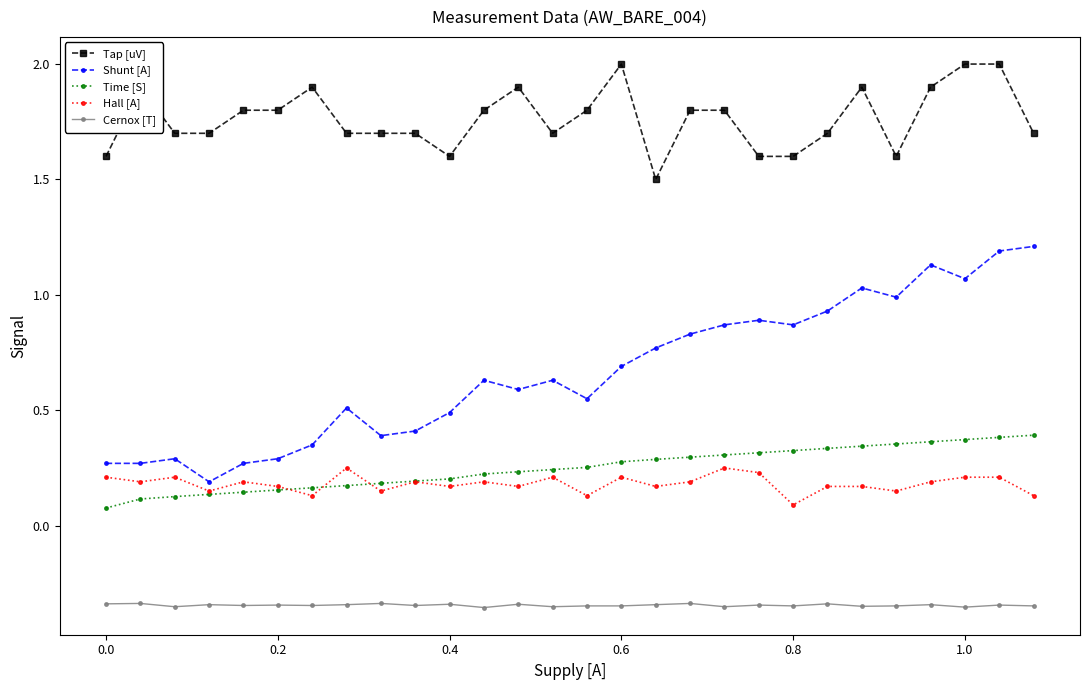

What is the value of the Tap [uV] point at the 26th from the left?

2.0